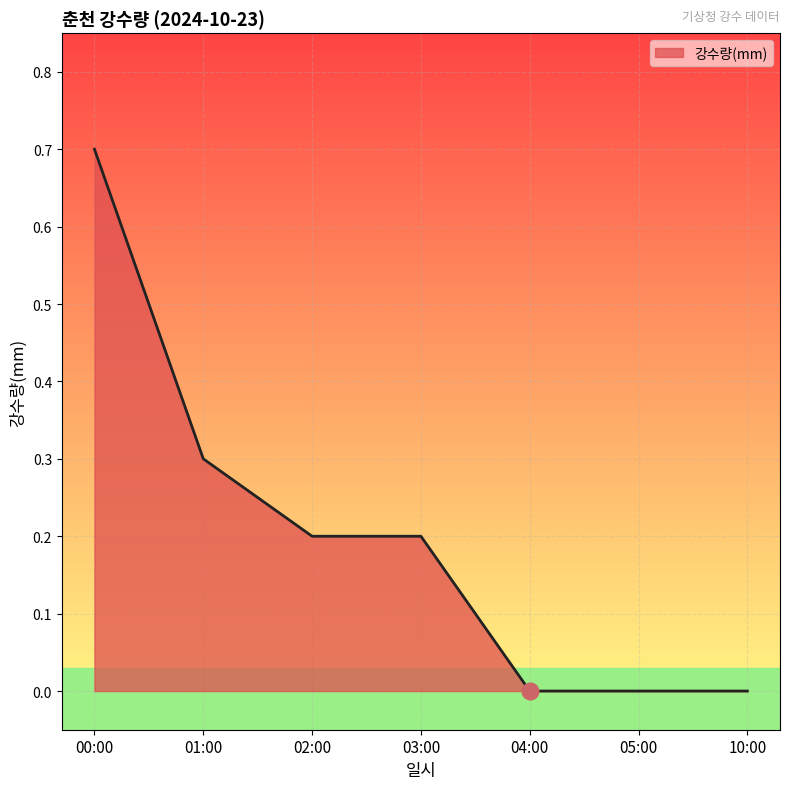

What is the maximum value shown in the chart?

0.7